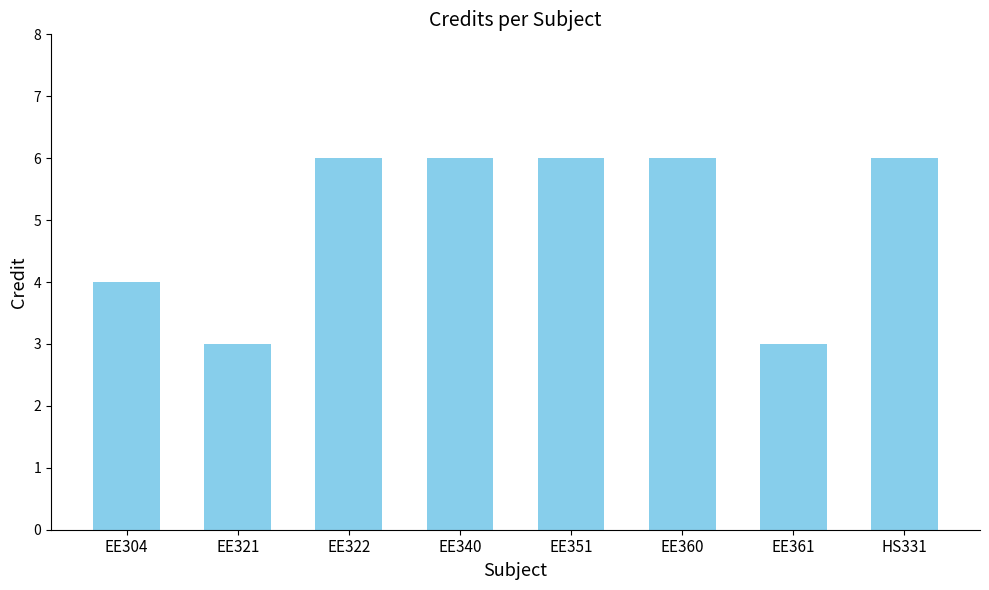

What is the maximum value shown in the chart?

6